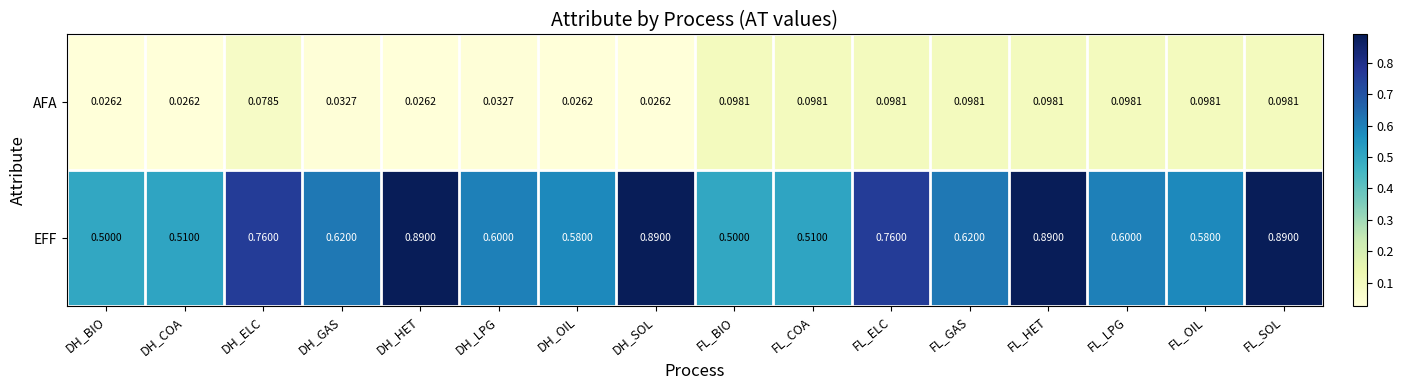

Rank the series by their maximum value, from highest to lowest.

EFF, AFA